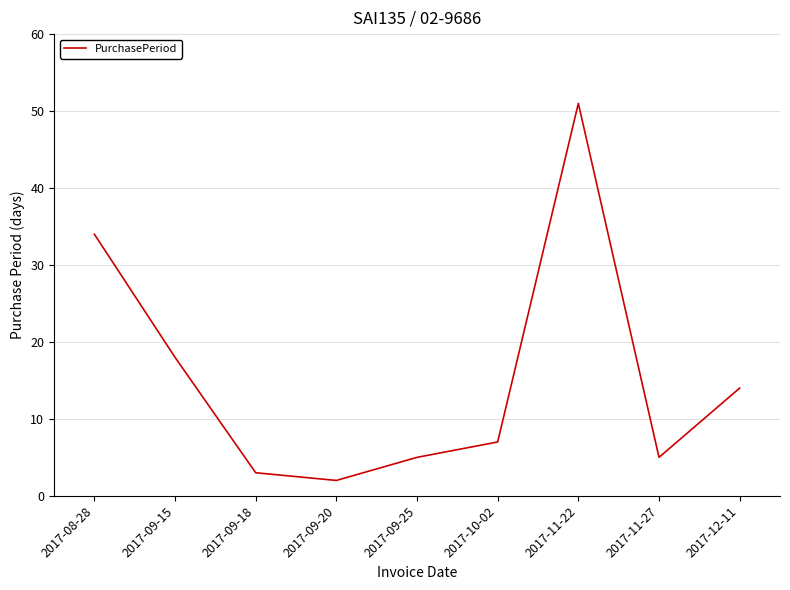

True or false: the data shows 51 at 2017-11-22.

True